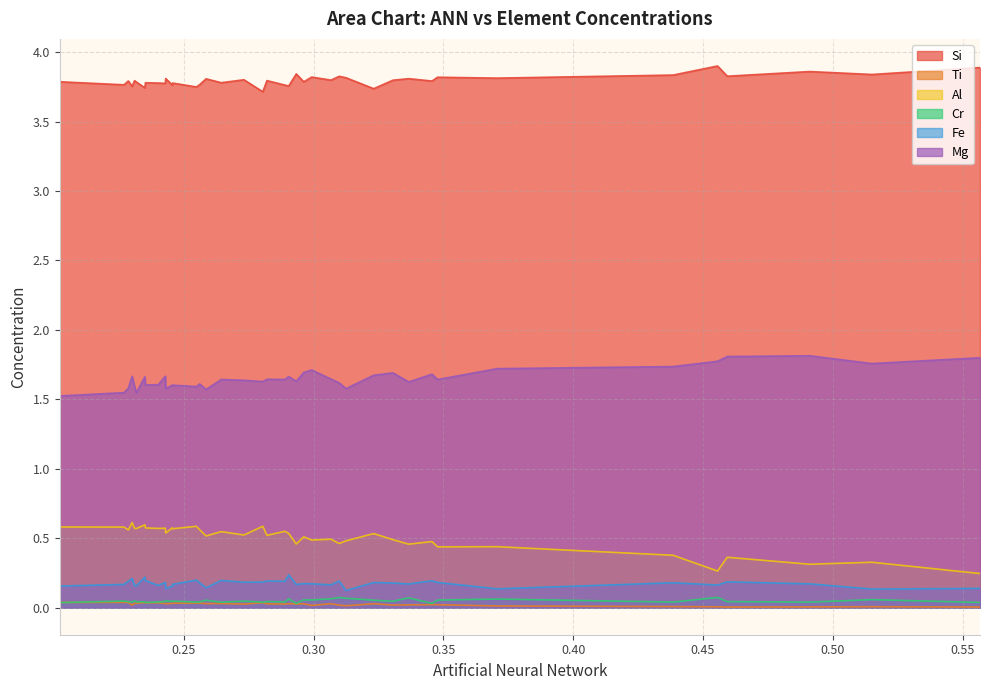

True or false: Fe and Mg cross at least once.

False